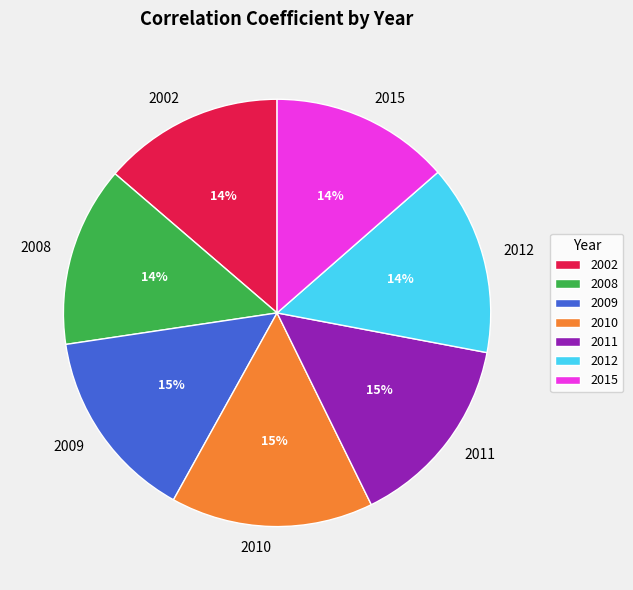

What percentage is the 2015 slice, to the nearest percent?

14%